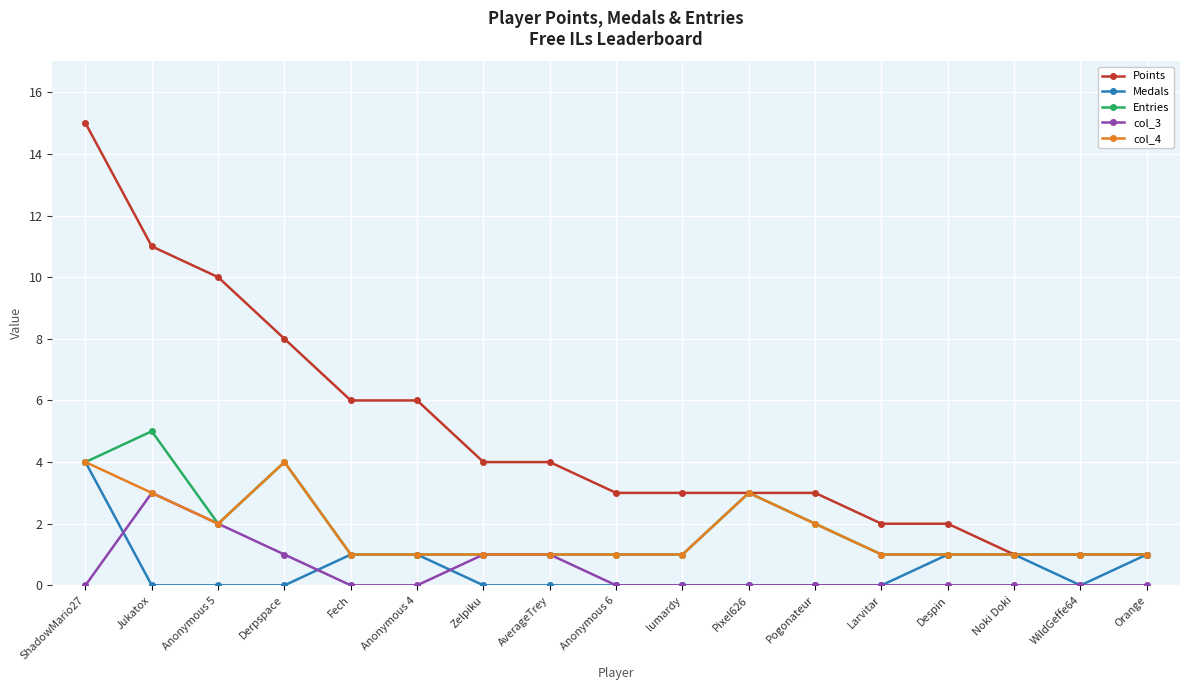

Which series has the largest total across all categories?

Points